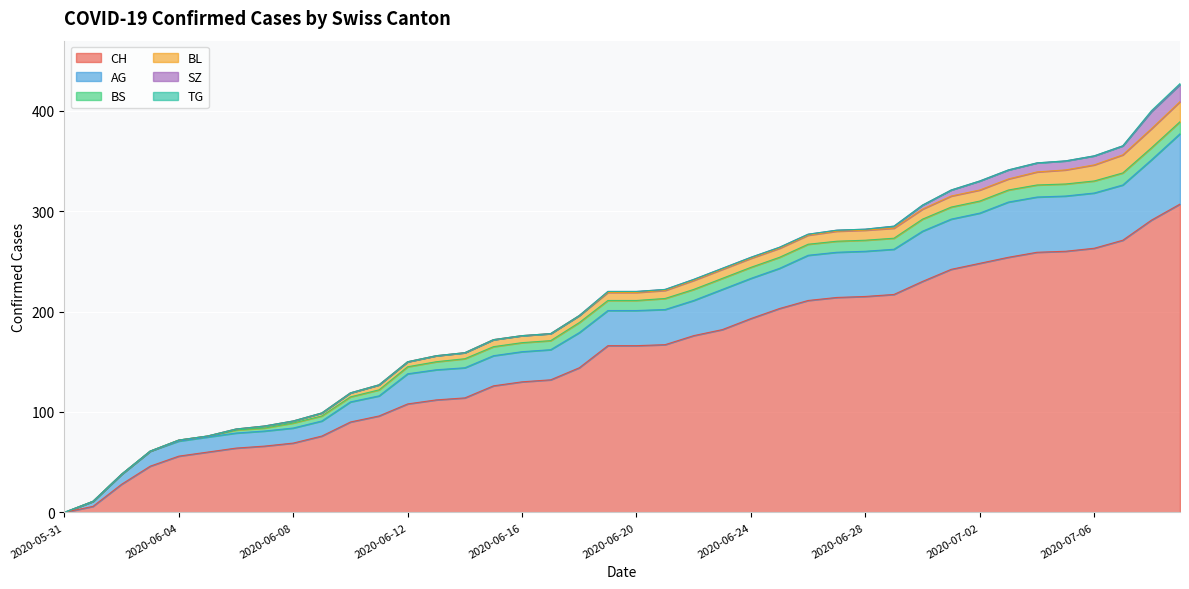

What are all the series names shown in the legend?

CH, BL, BS, SZ, TG, AG